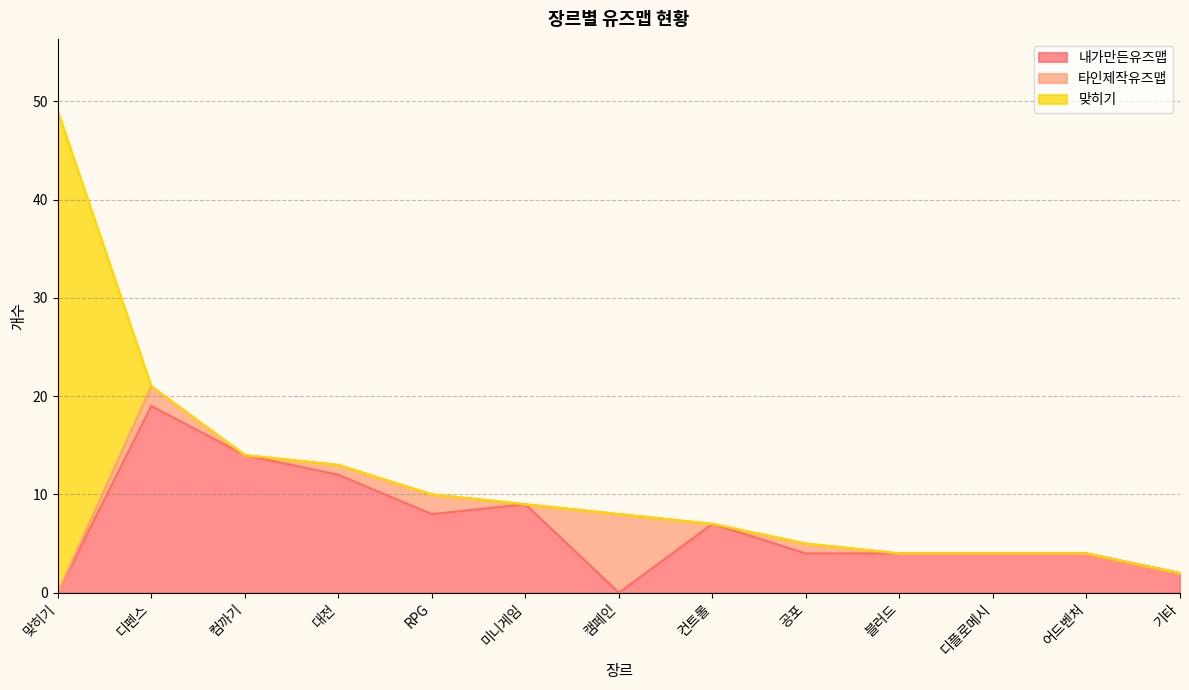

Reading left to right, extract all data points from this chart.

내가만든유즈맵: 0	19	14	12	8	9	0	7	4	4	4	4	2
타인제작유즈맵: 0	2	0	1	2	0	8	0	1	0	0	0	0
맞히기: 49	0	0	0	0	0	0	0	0	0	0	0	0